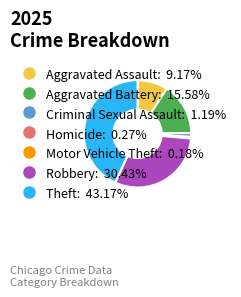

Between Criminal Sexual Assault and Aggravated Assault, which is larger?

Aggravated Assault